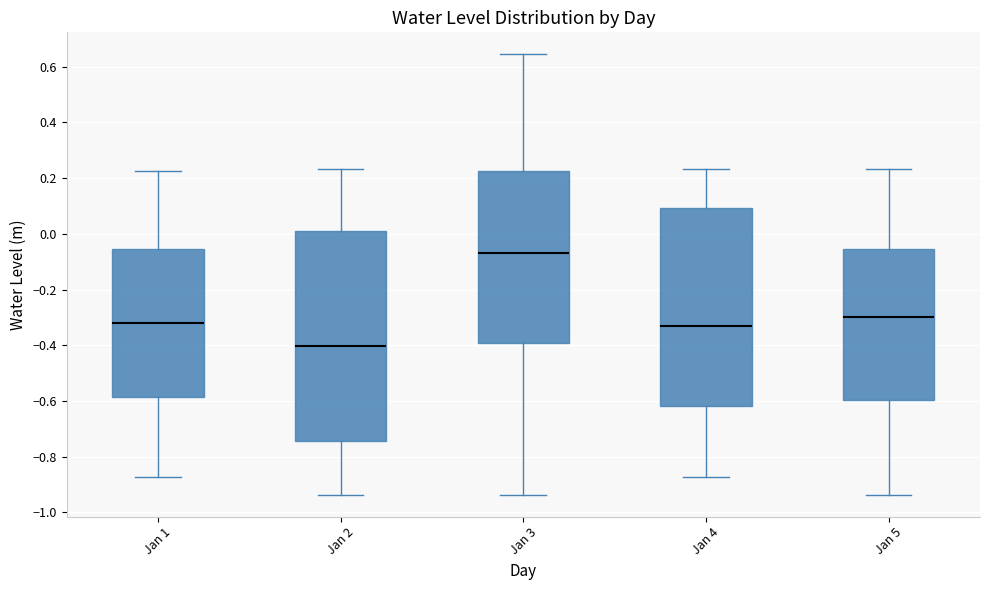

Where does the median line of the box for Jan 4 sit on the y-axis? The values are not printed on the chart, so give them approximately, as read against the axis.

-0.32